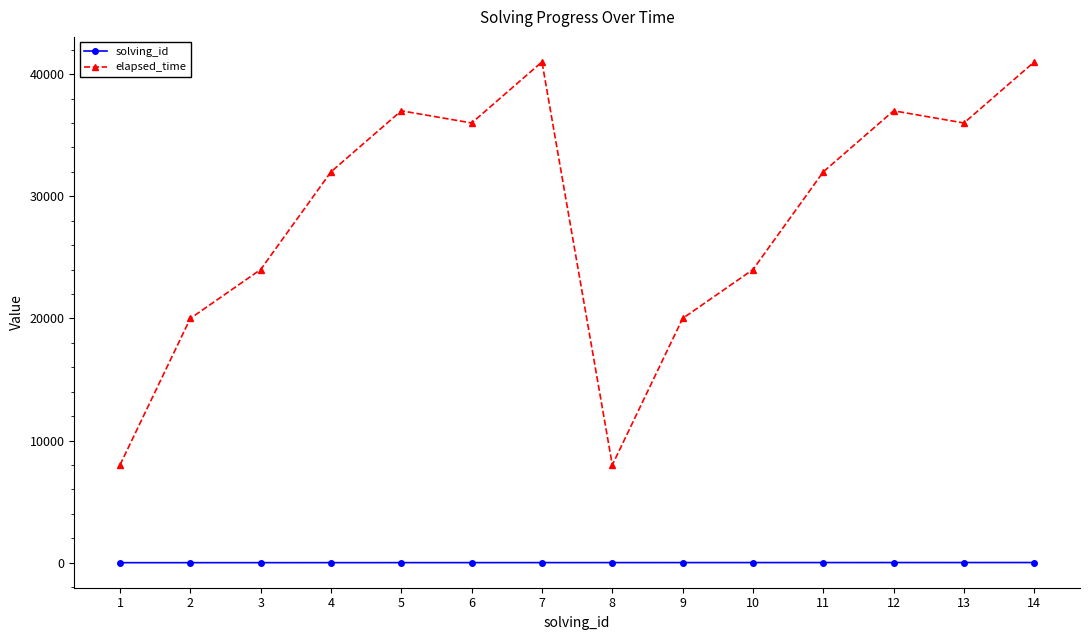

How many series are shown in this chart?

2